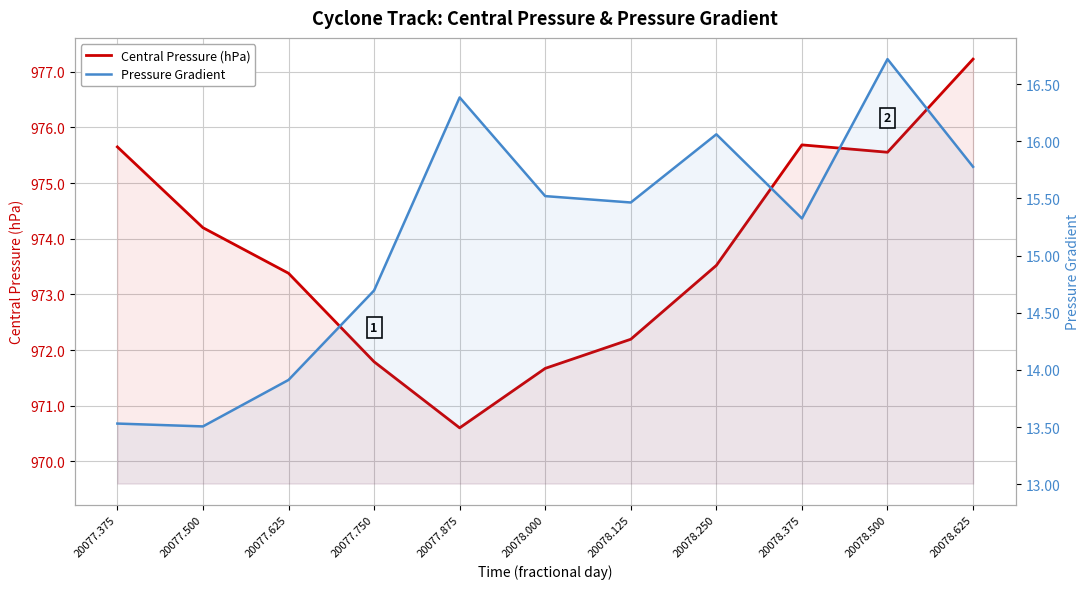

At which category does Central Pressure (hPa) reach its first local peak?

20078.375